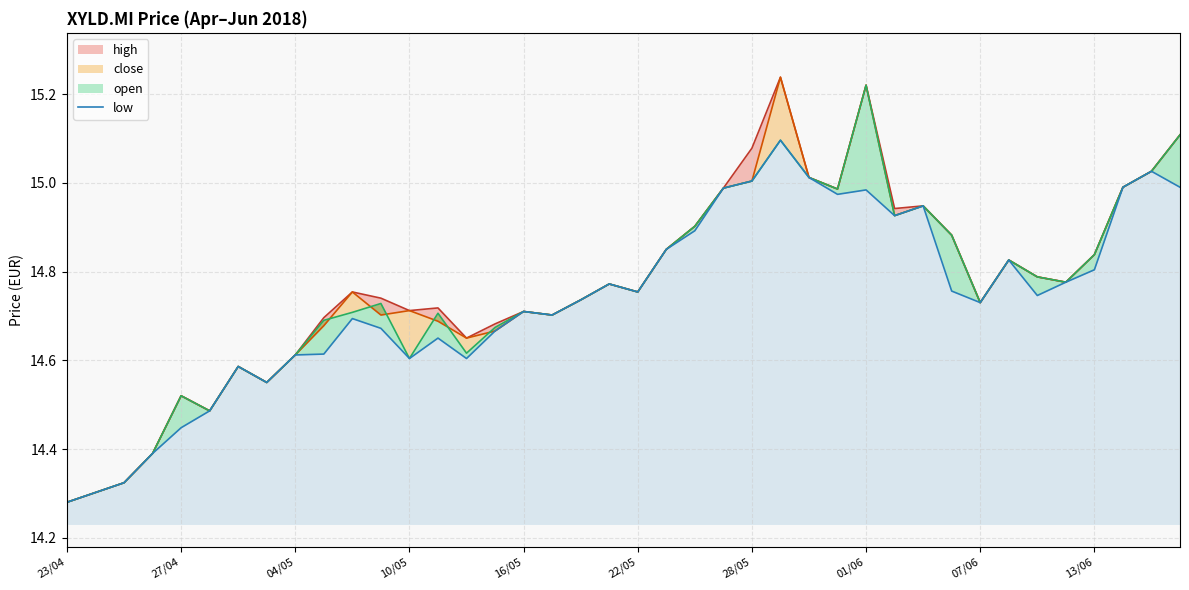

Which has a higher value, 23/04 or 07/06?

07/06